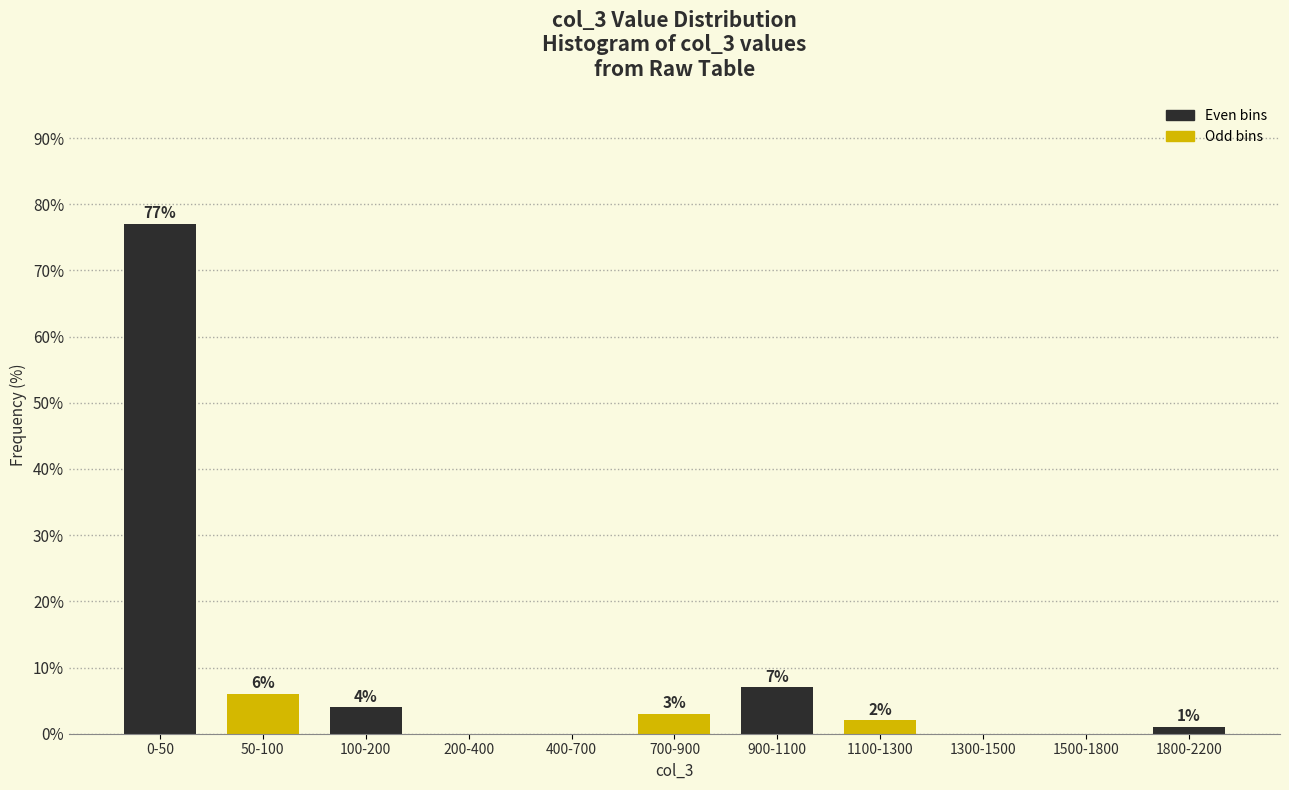

Reading left to right, list all the values displayed in this chart.

0-50=77.0	50-100=6.0	100-200=4.0	200-400=0.0	400-700=0.0	700-900=3.0	900-1100=7.0	1100-1300=2.0	1300-1500=0.0	1500-1800=0.0	1800-2200=1.0